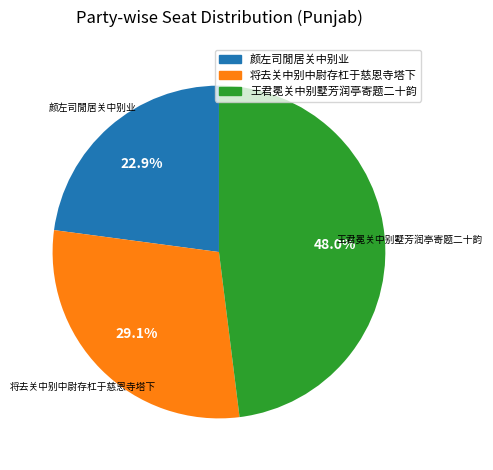

To the nearest percent, what is the average slice percentage?

33%